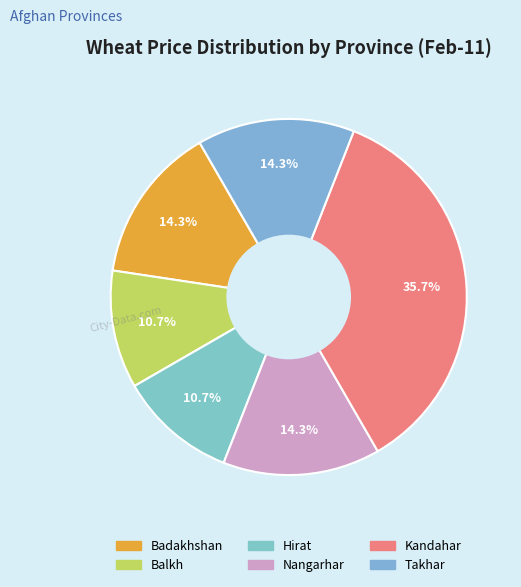

Rank the categories by value from highest to lowest.

Kandahar, Badakhshan, Nangarhar, Takhar, Balkh, Hirat